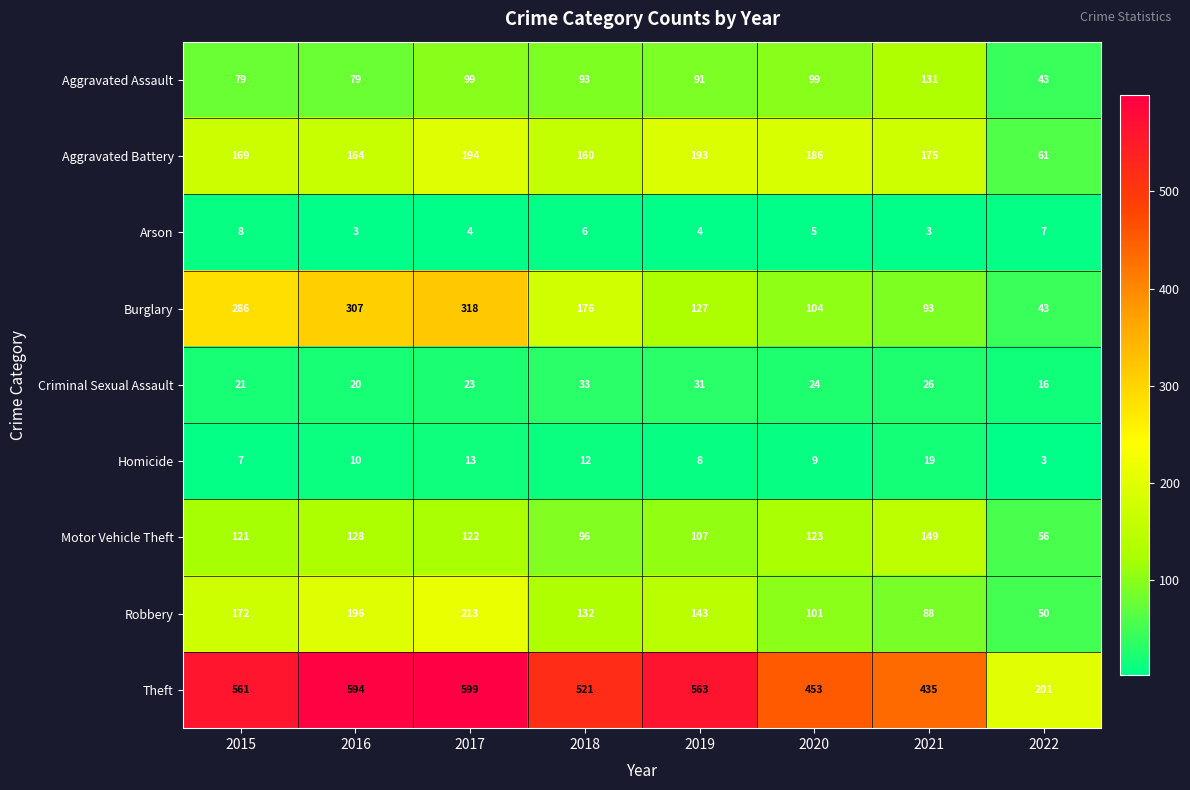

Where does the Arson series first go above 5?

2015